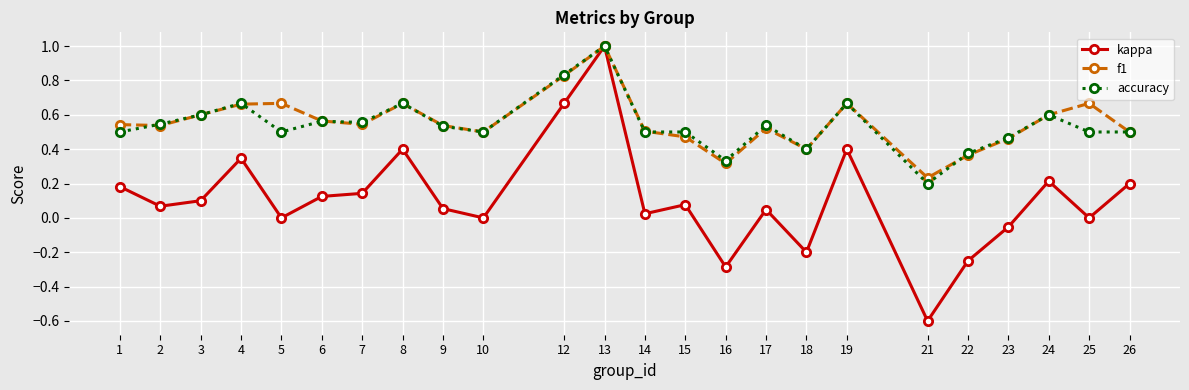

Which series has the widest spread of values?

kappa